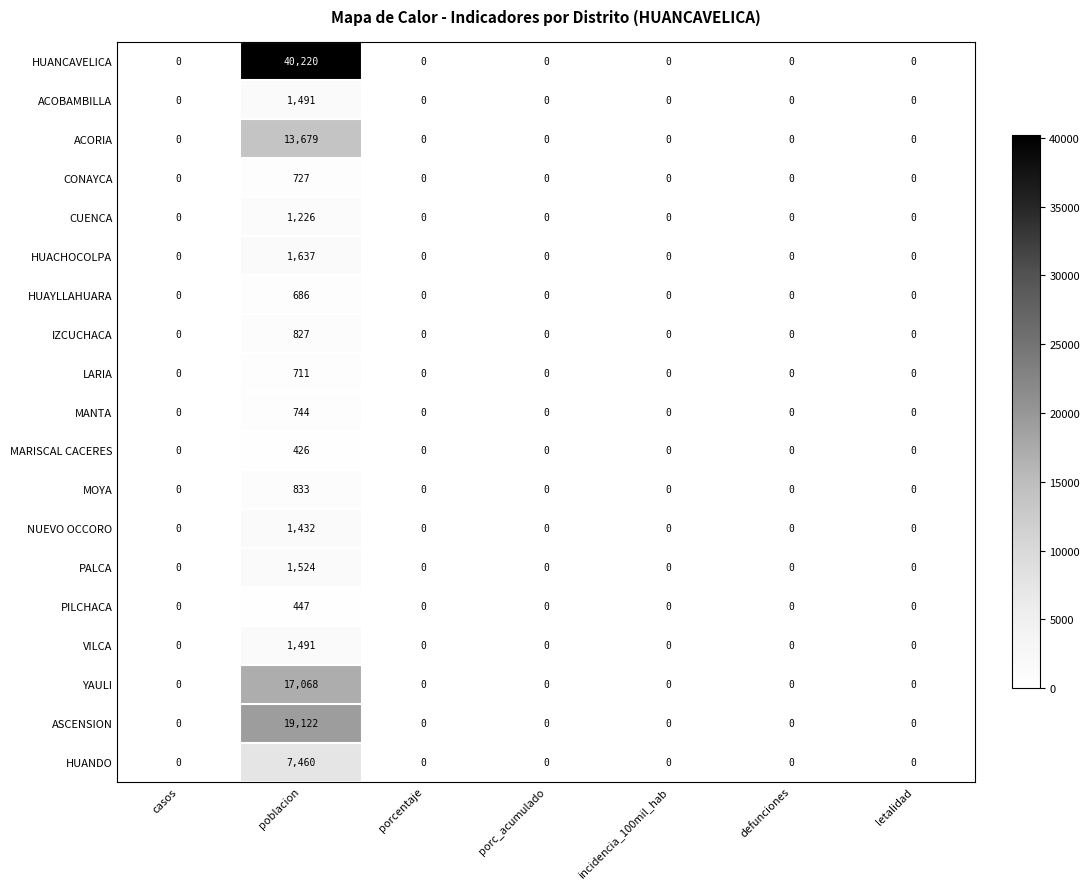

At which category does the chart reach its peak across all series?

poblacion